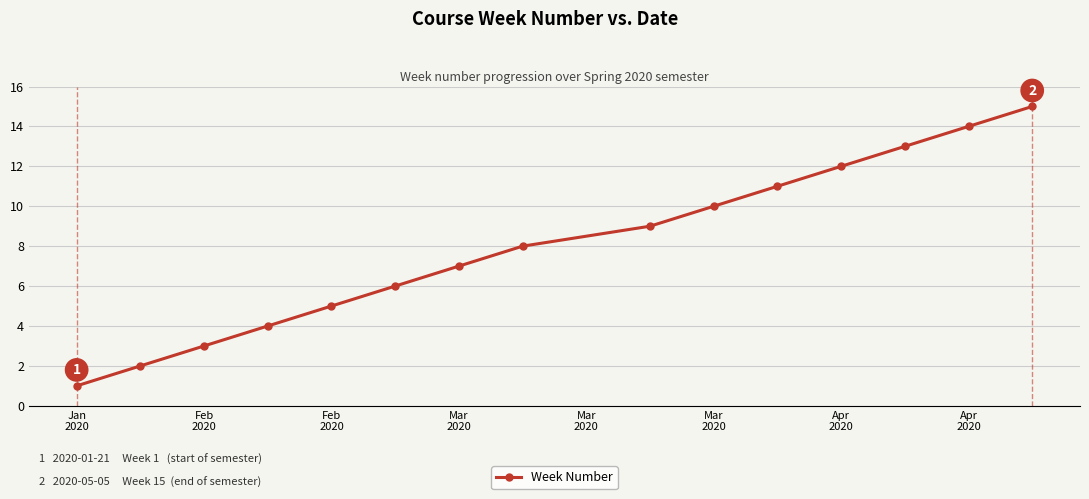

Does the chart display data point markers on the line(s)?

Yes